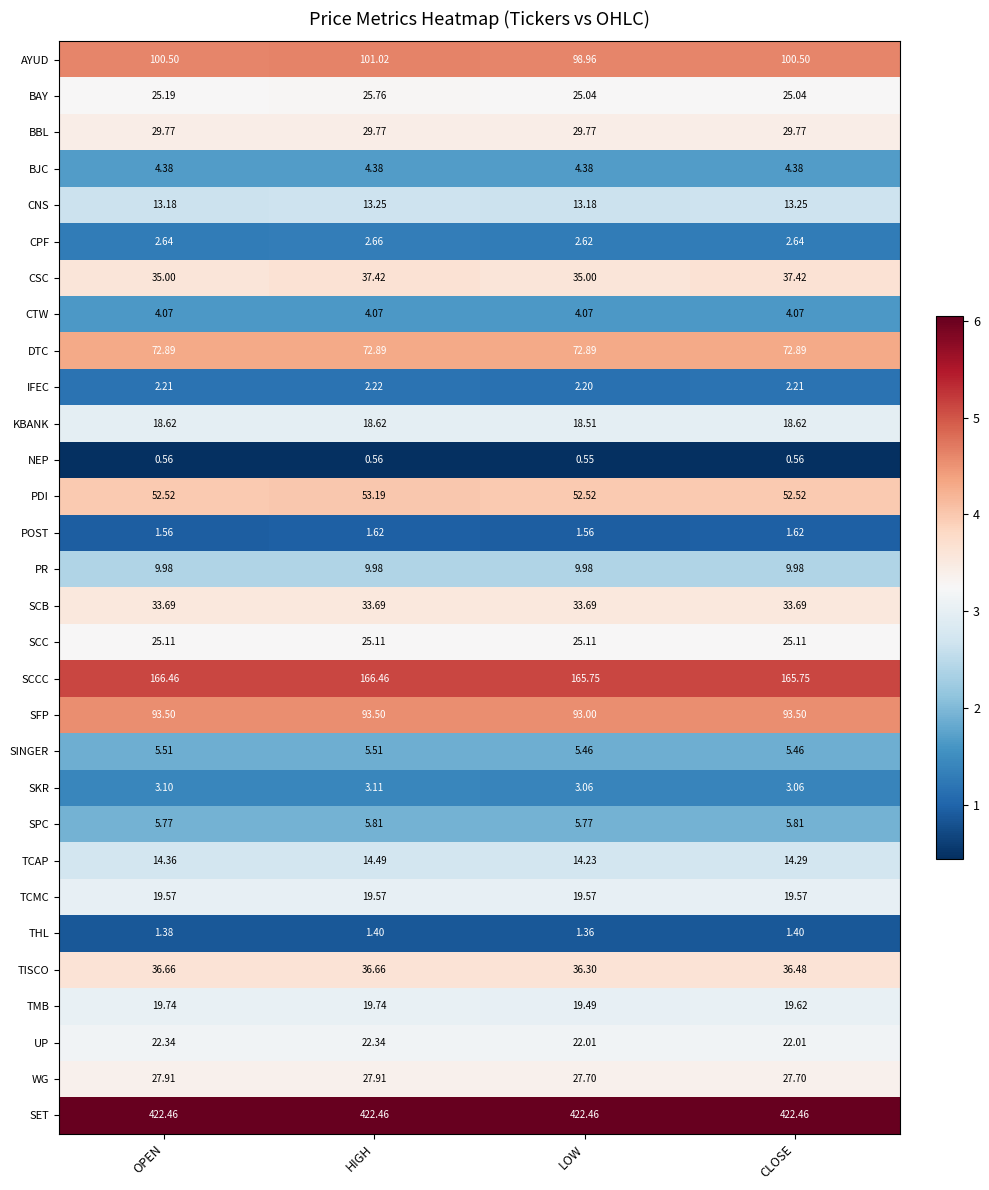

Between OPEN and CLOSE, which series saw the biggest shift?

CSC